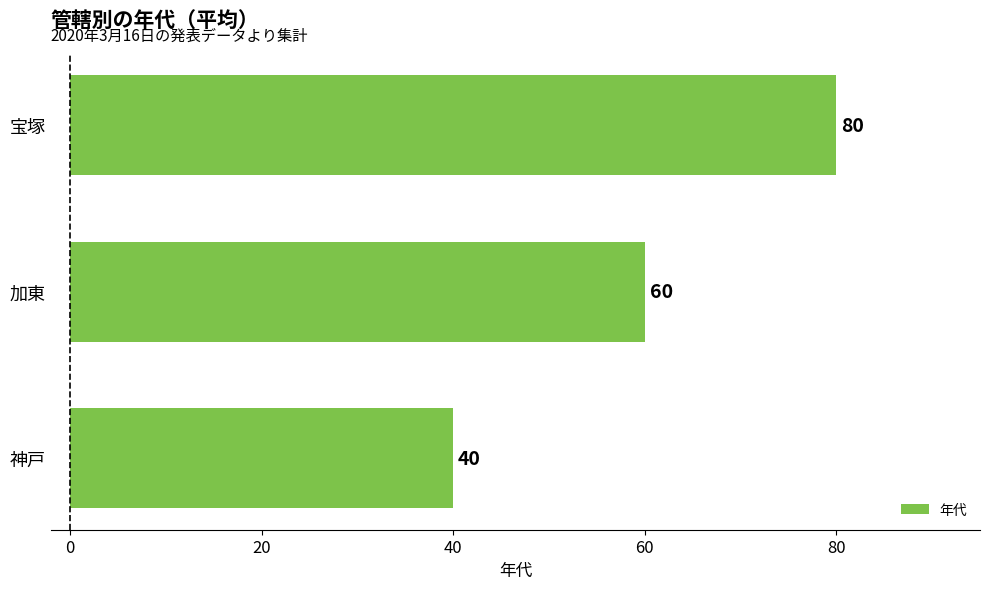

List the labels in order of value, smallest first.

神戸, 加東, 宝塚